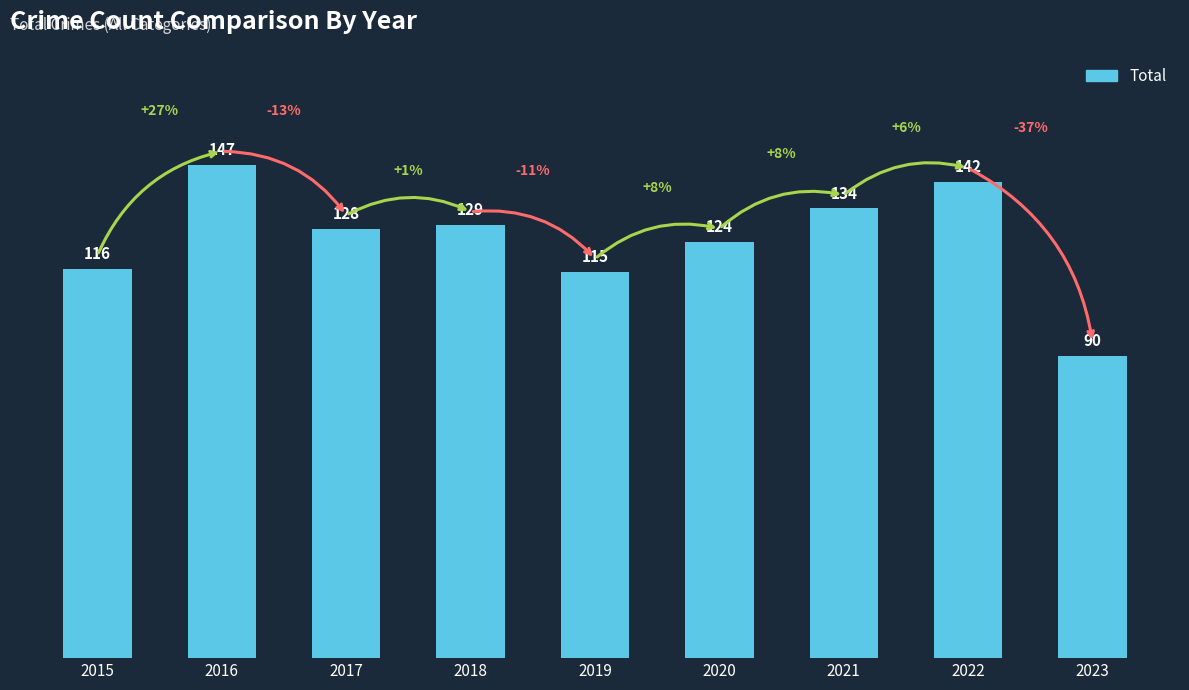

What is the ratio of the value at 2023 to the value at 2022?

0.6